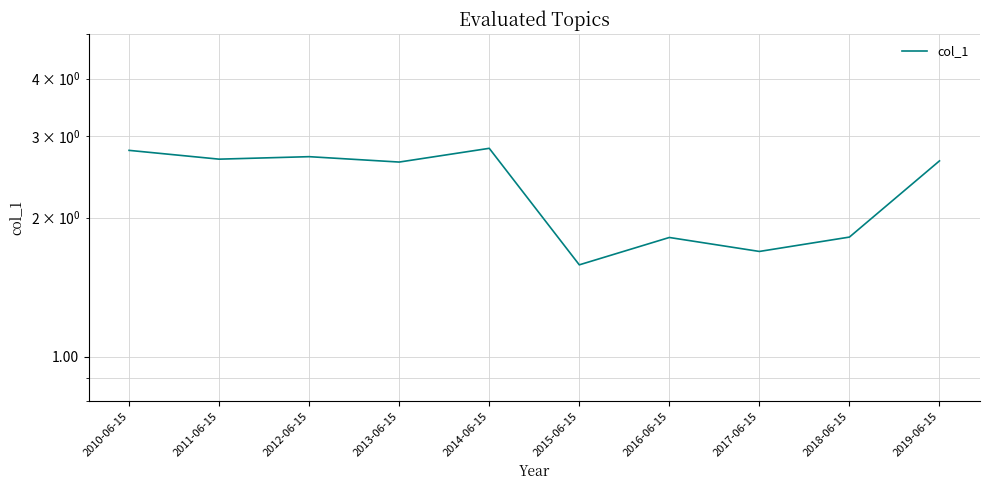

What is the ratio of the value at 2013-06-15 to the value at 2018-06-15?

1.5